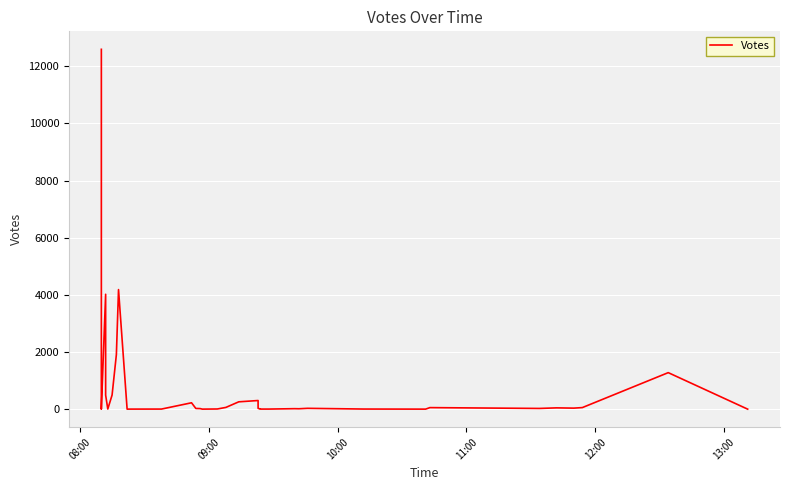

How many points are lower than both their immediate neighbors (excluding endpoints)?

8